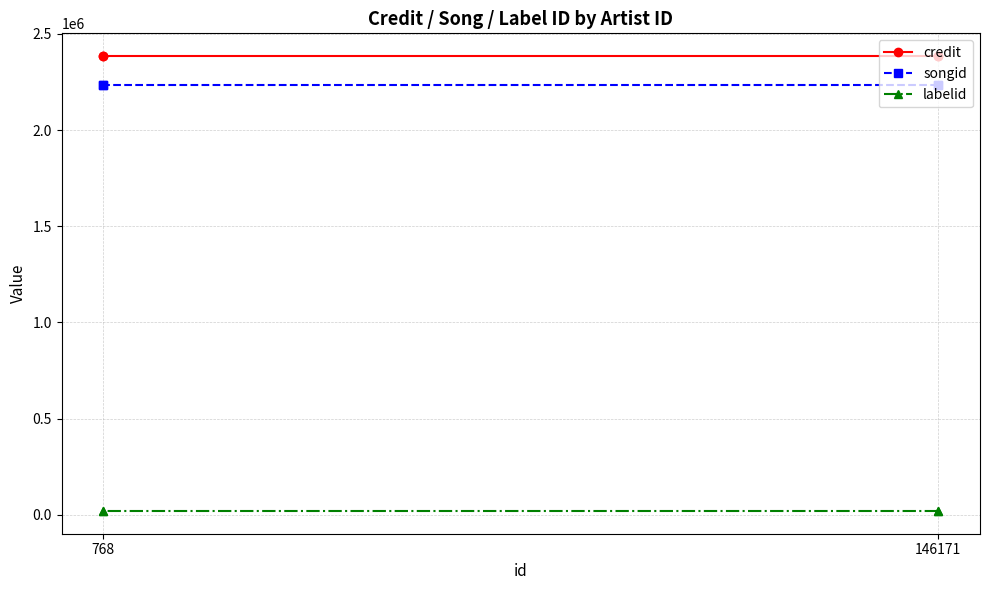

True or false: songid has more than 1 interior local peaks.

False